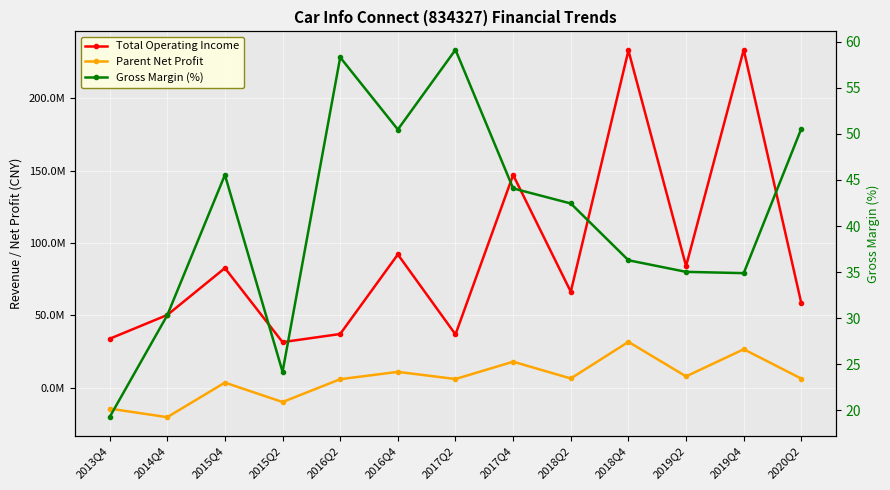

What is the label of the 11th point from the right?

2015Q4